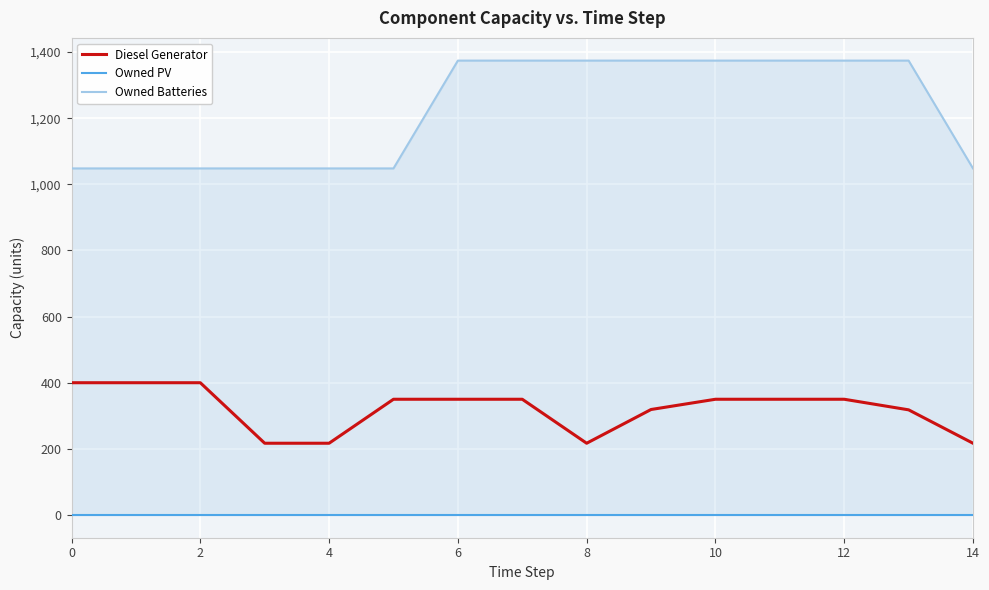

At how many categories does at least one series exceed 952?

15